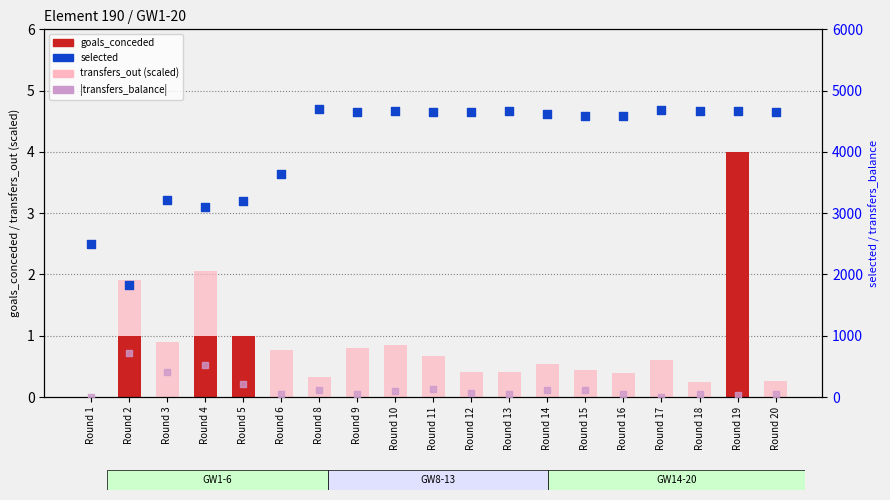

What is the total value across all series at Round 12?

4719.4